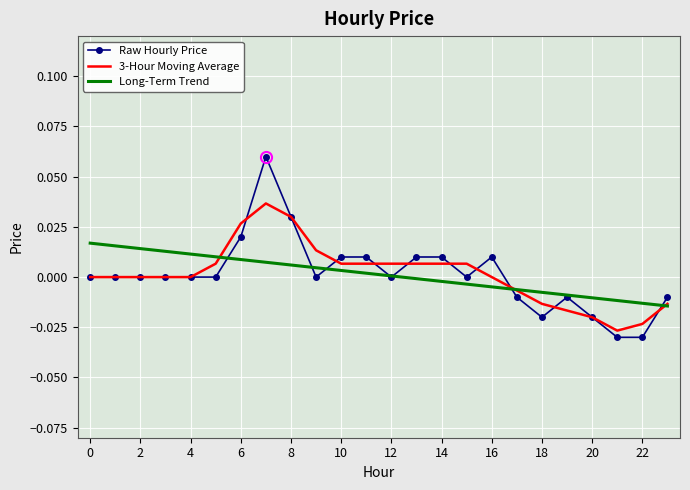

List the series in order of their peak value, highest first.

Raw Hourly Price, 3-Hour Moving Average, Long-Term Trend